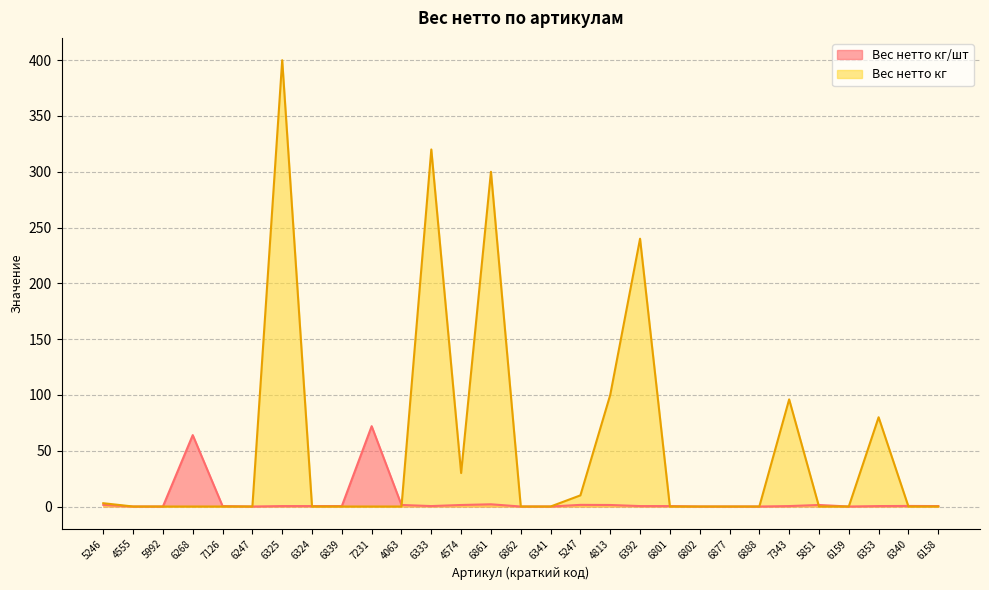

How many lines are shown in the chart?

2